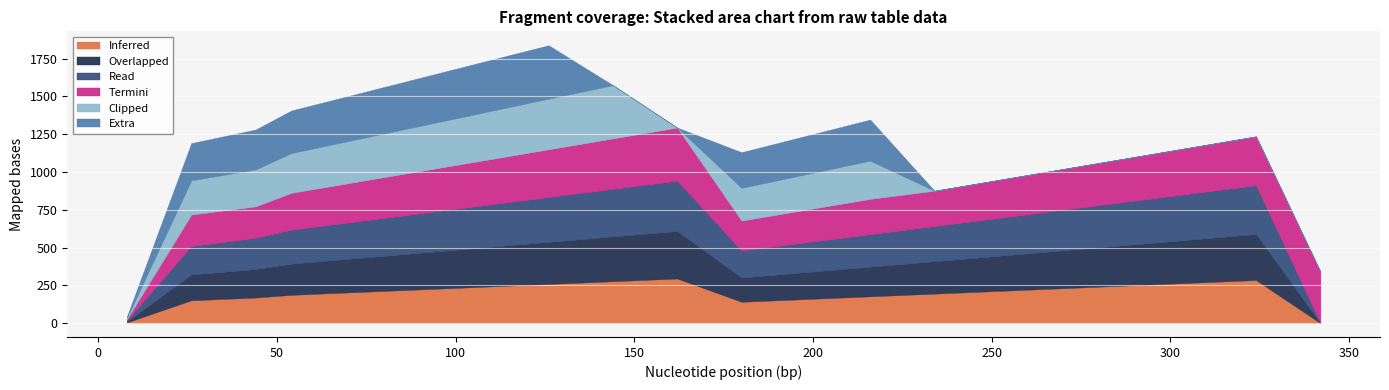

What is the difference between the highest and lowest values at 342?

342